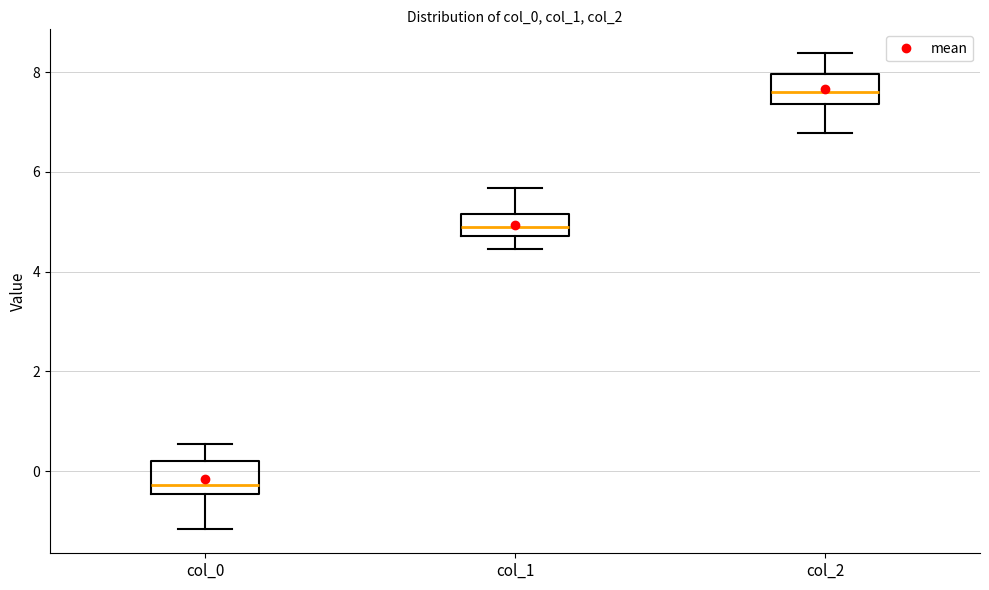

Reading left to right, read every box against the y-axis: the position of its median line, the range the box covers, and the ends of its whiskers. The values are not printed on the chart, so give them approximately, as read against the axis.

col_0: median -0.2, box -0.4 to 0.2, whiskers -1.2 to 0.6
col_1: median 4.8 (inside the box), box 4.8 to 5.2, whiskers 4.4 to 5.6
col_2: median 7.6, box 7.4 to 8.0, whiskers 6.8 to 8.4